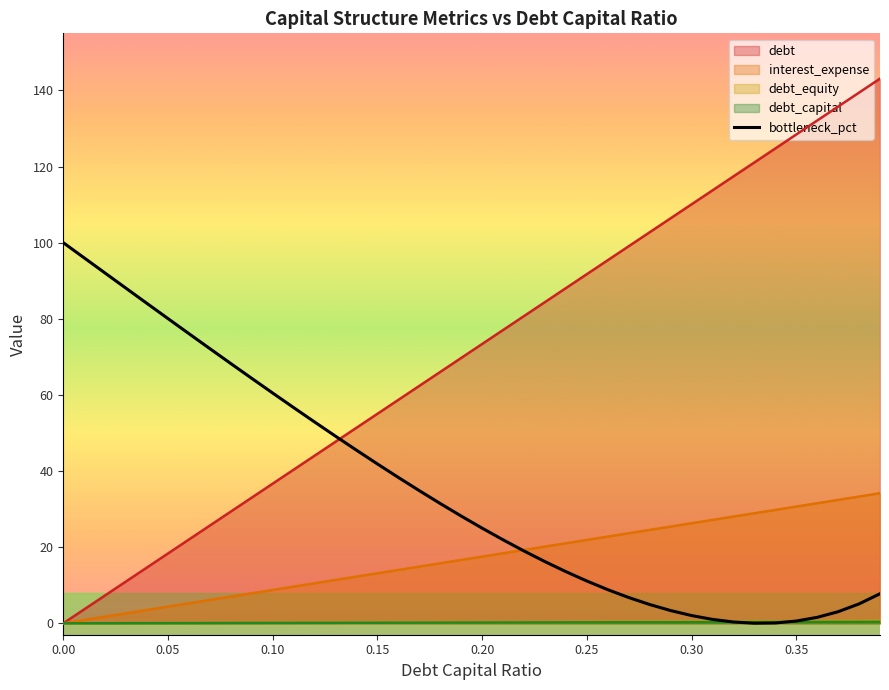

What is the difference between the maximum and second lowest values?

99.9